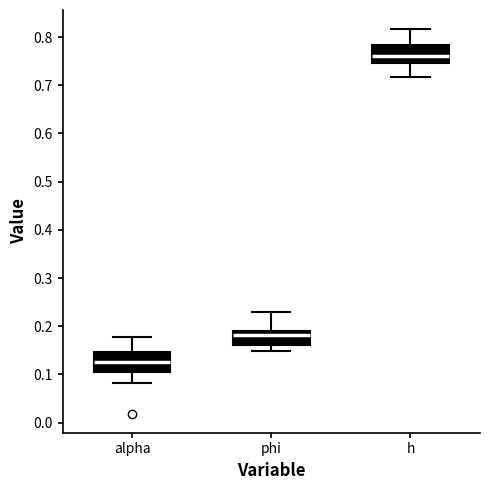

Where is the lower edge of the box for phi on the y-axis? The values are not printed on the chart, so give them approximately, as read against the axis.

0.16